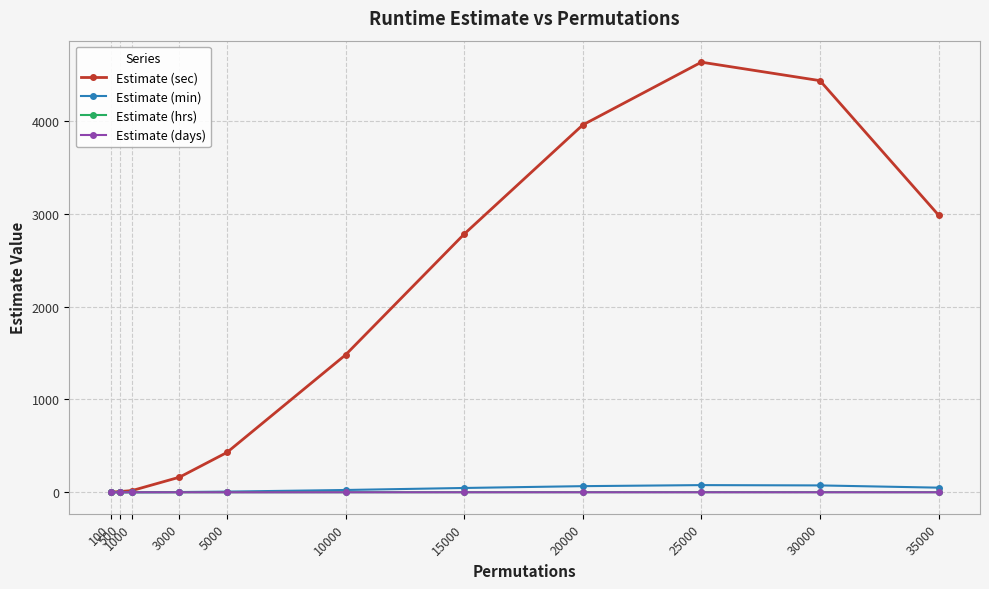

True or false: Estimate (hrs) has more than 0 points higher than both neighbors.

True